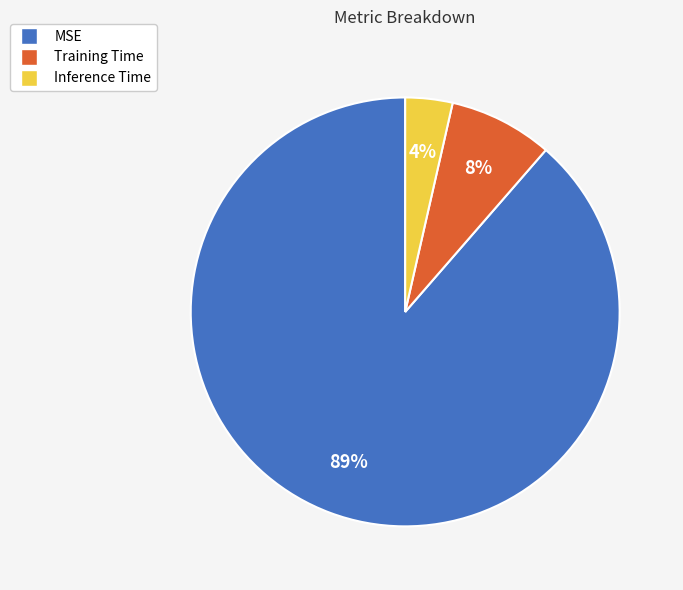

True or false: Inference Time accounts for 4% of the total.

True